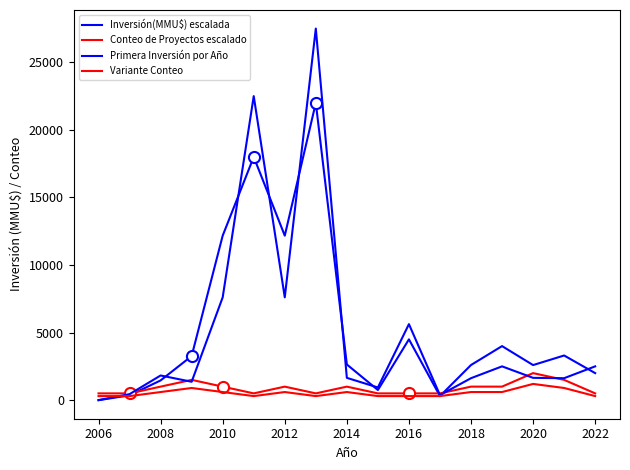

Is this an area chart (filled region under the line)?

No